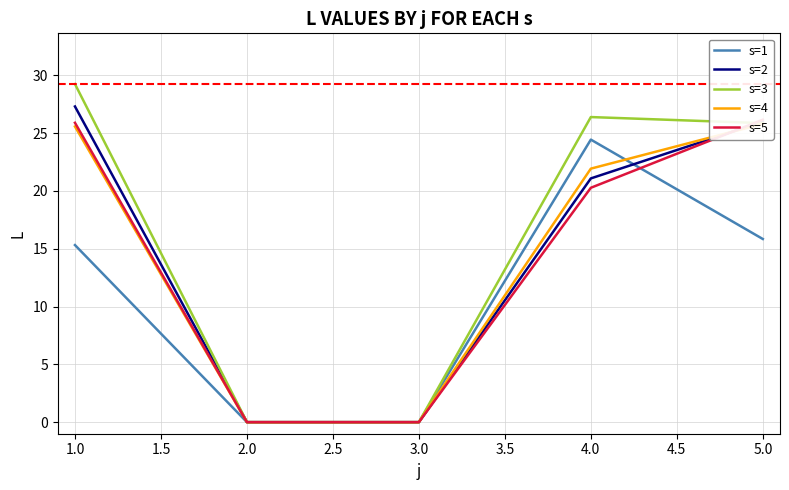

What are all the series names shown in the legend?

s=1, s=2, s=3, s=4, s=5